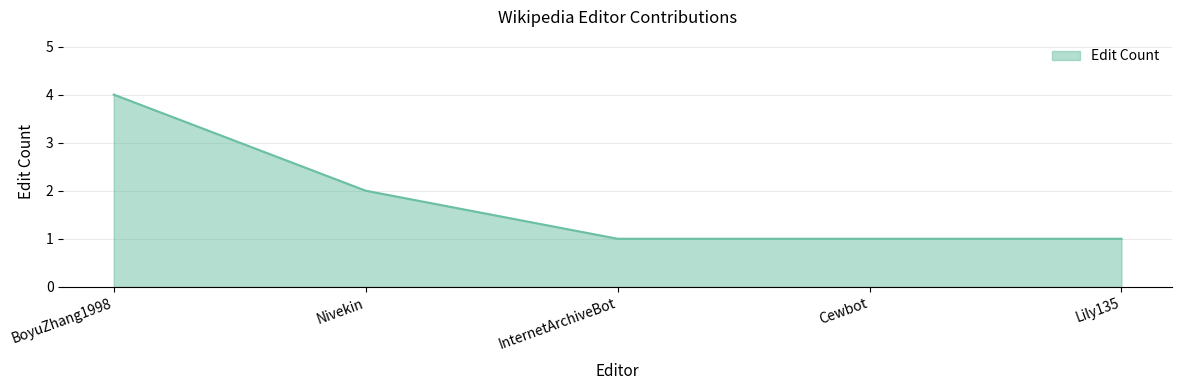

Between Nivekin and Lily135, which is larger?

Nivekin